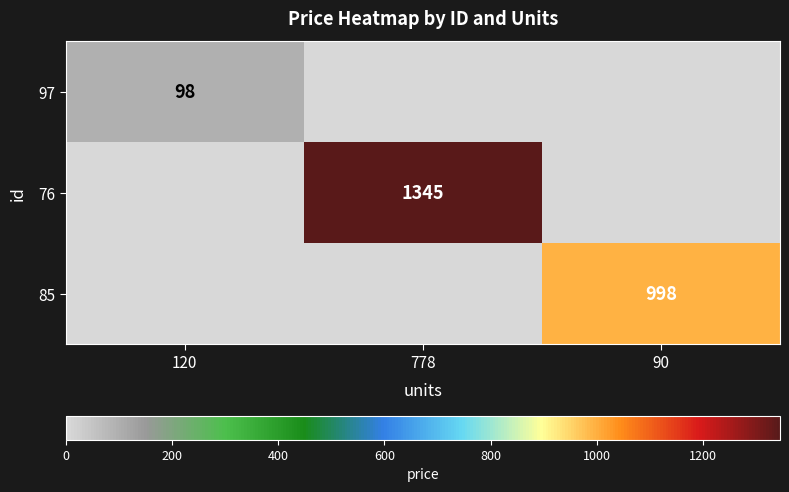

List the series in order of their overall mean, lowest first.

97, 85, 76